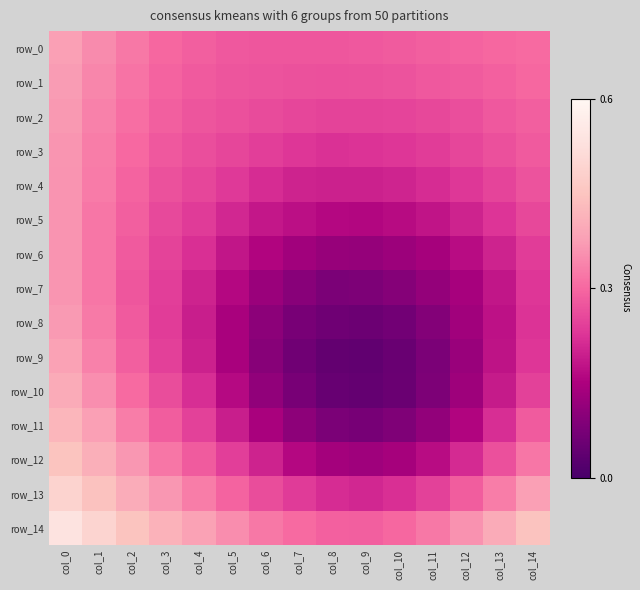

How many categories are shown in the chart?

15